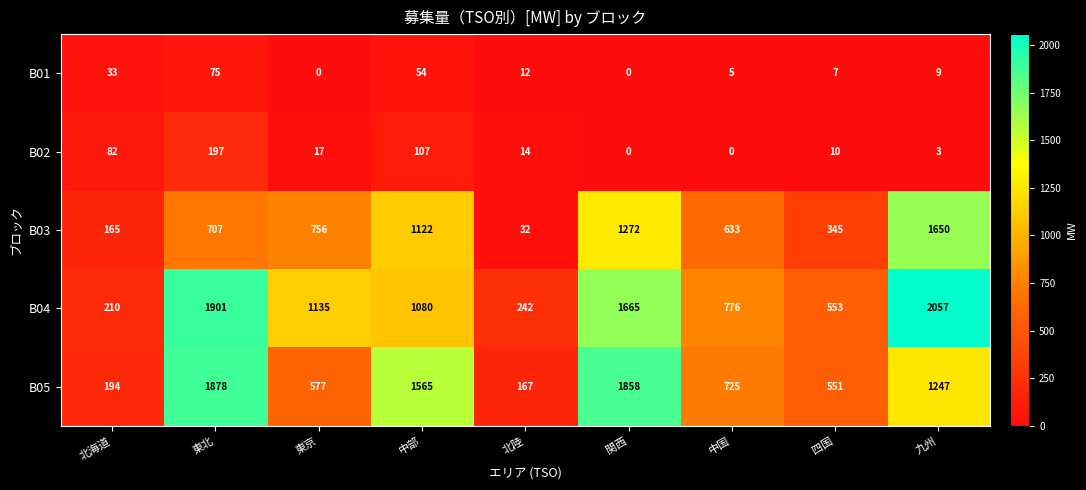

What is the sum of the B02 values at 北陸 and 北海道?

96